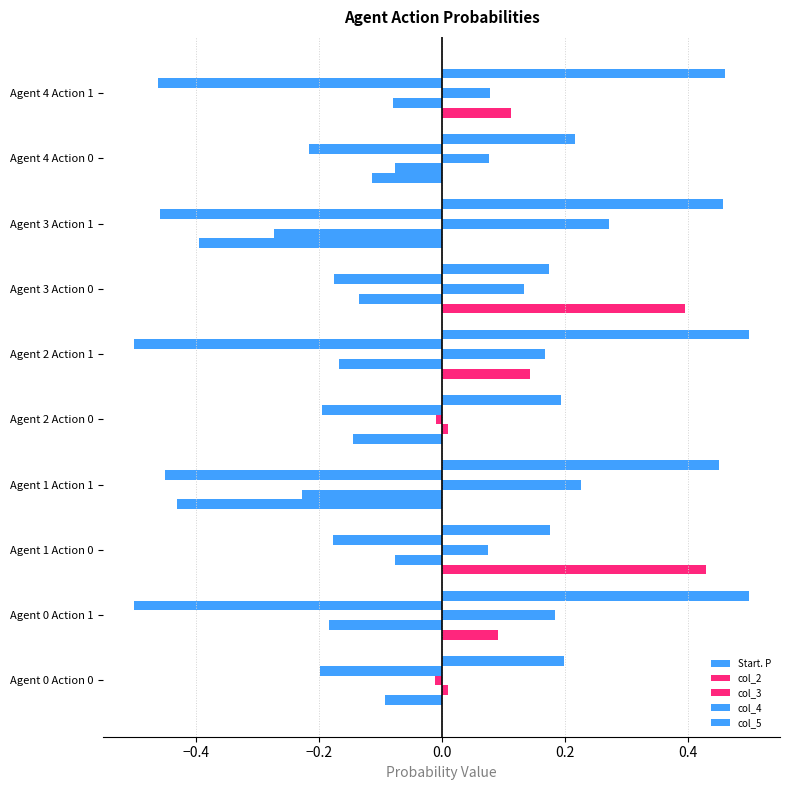

What is the average value of the col_2 series?

-0.1